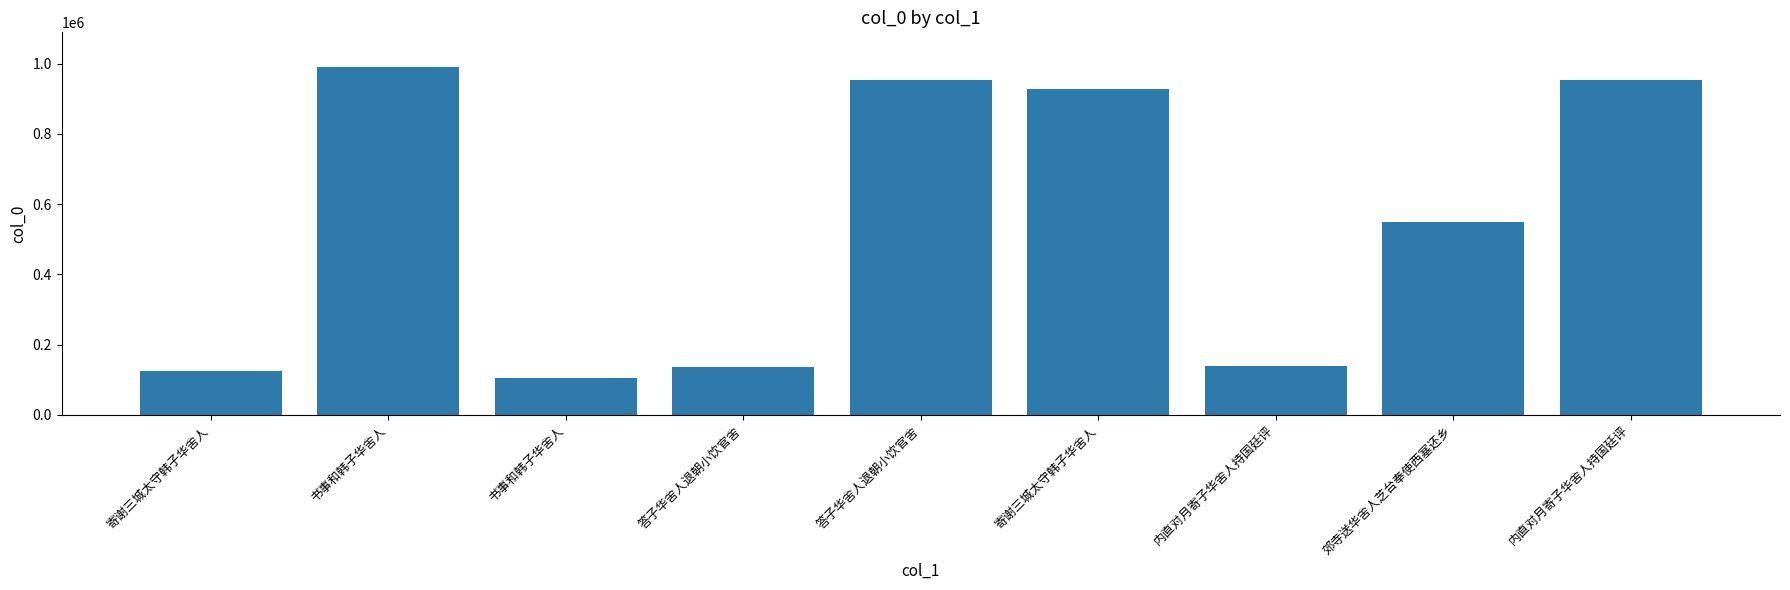

Rank the categories by value from highest to lowest.

书事和韩子华舍人, 答子华舍人退朝小饮官舍, 内直对月寄子华舍人持国廷评, 寄谢三城太守韩子华舍人, 郊寺送华舍人芝台奉使西塞还乡, 内直对月寄子华舍人持国廷评, 答子华舍人退朝小饮官舍, 寄谢三城太守韩子华舍人, 书事和韩子华舍人